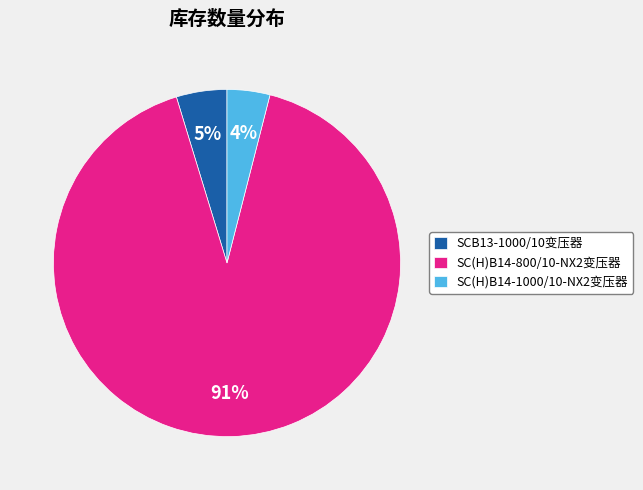

To the nearest percent, what portion does SC(H)B14-1000/10-NX2变压器 represent?

4%